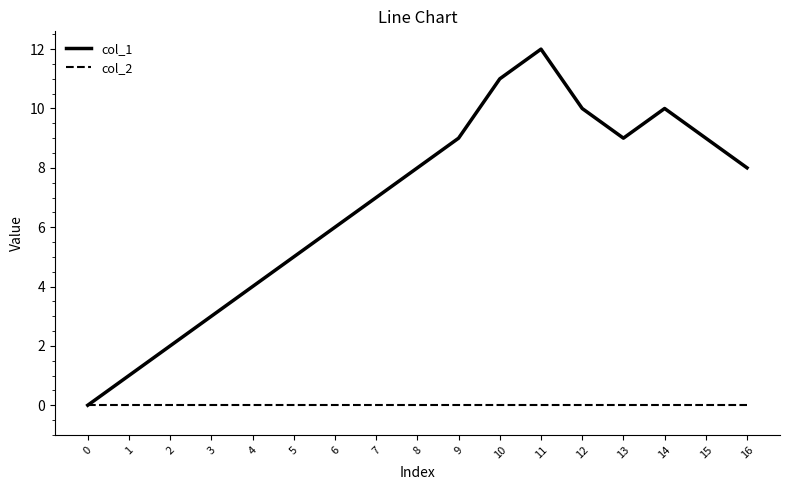

Which series has the largest total across all categories?

col_1